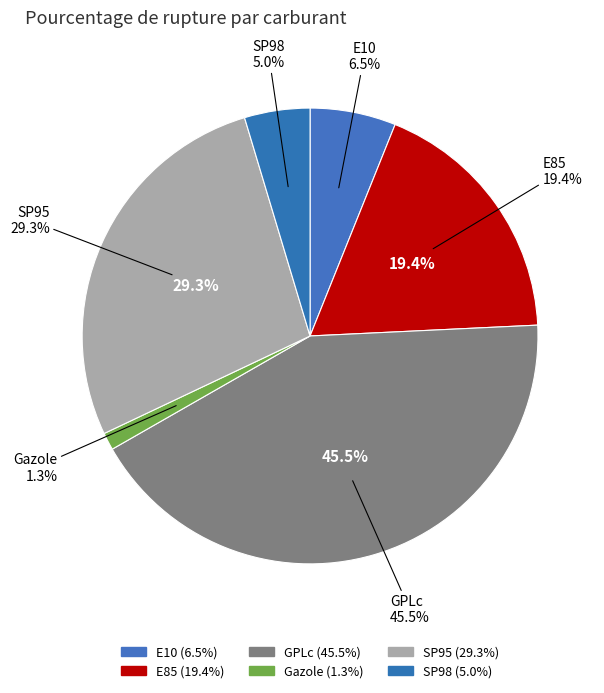

How many segments does this pie chart have?

6